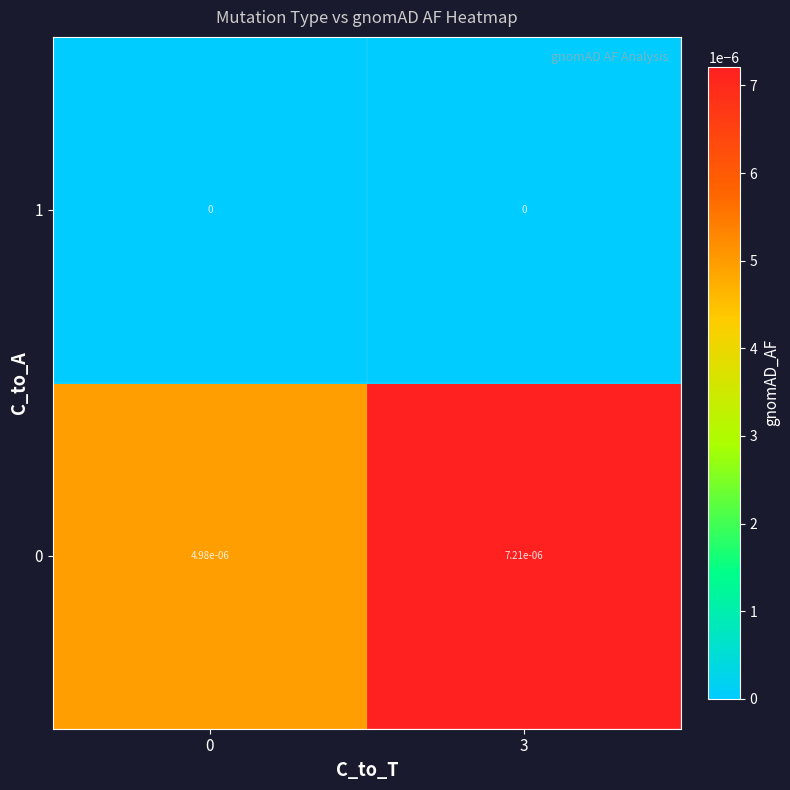

Is the value of 1 at 0 greater than the value of 0 at 3?

No